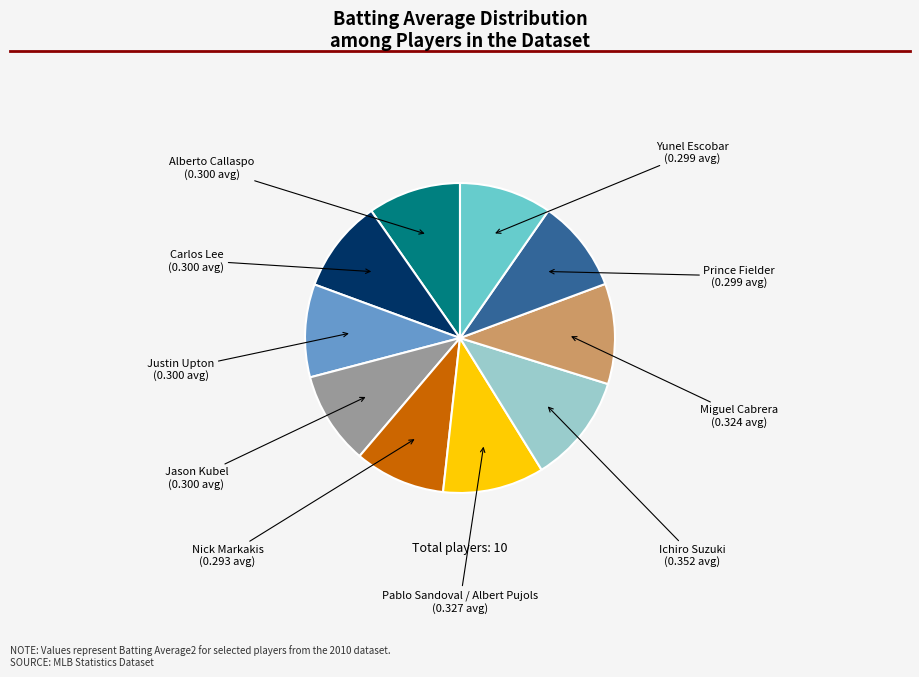

Does any single category account for the majority?

No